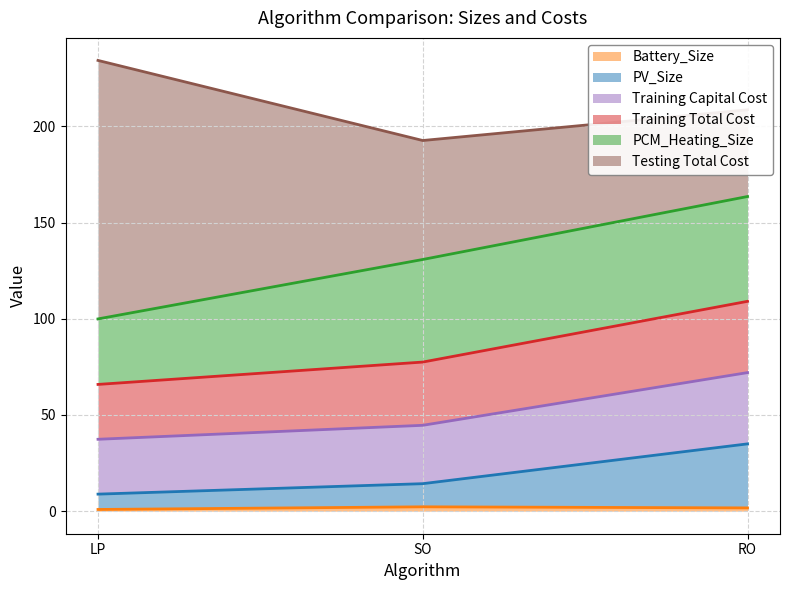

At which label does PV_Size first exceed 14?

SO